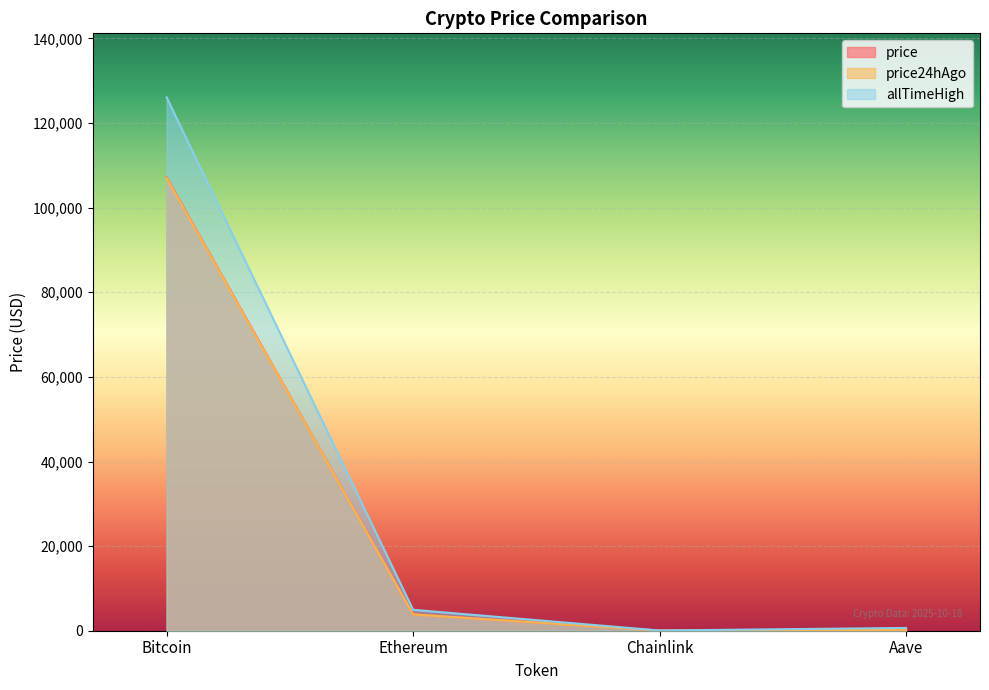

What is the greatest value displayed?

126080.0